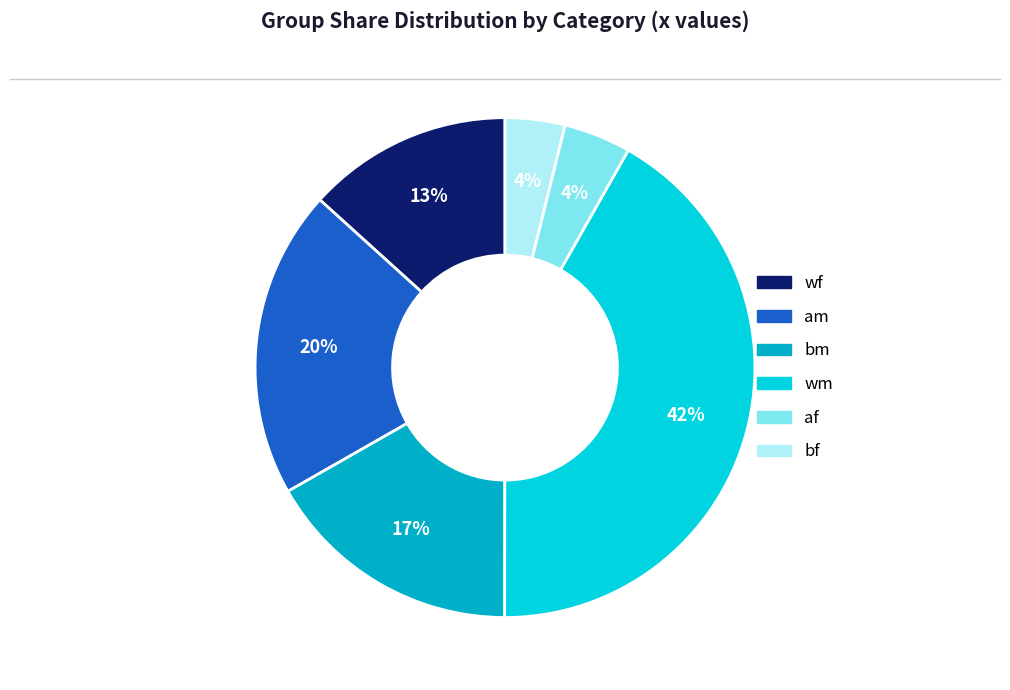

Is it true that bf is 18% of the pie?

False